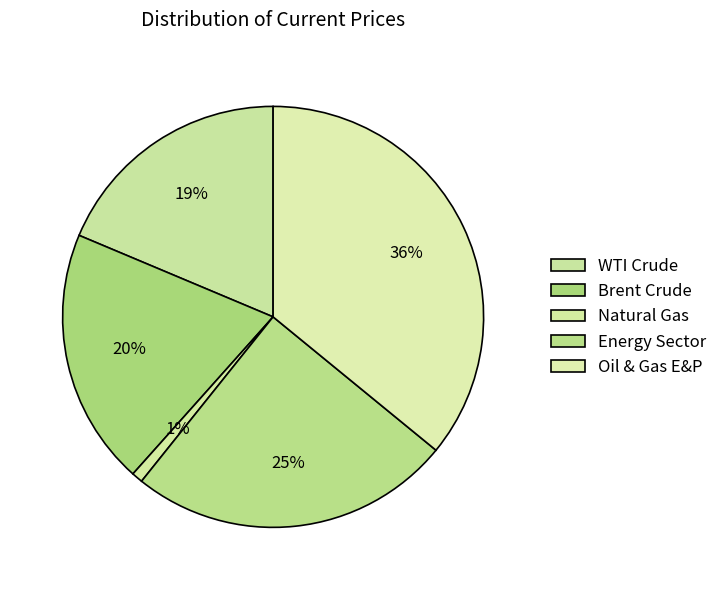

Does Natural Gas represent more than half of the total?

No